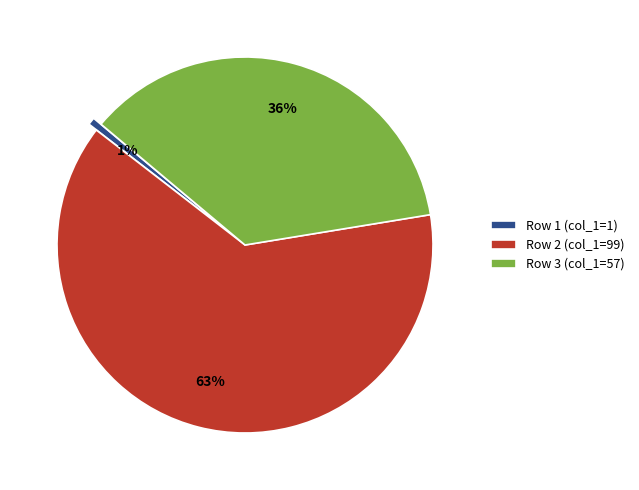

Does any single category account for the majority?

Yes